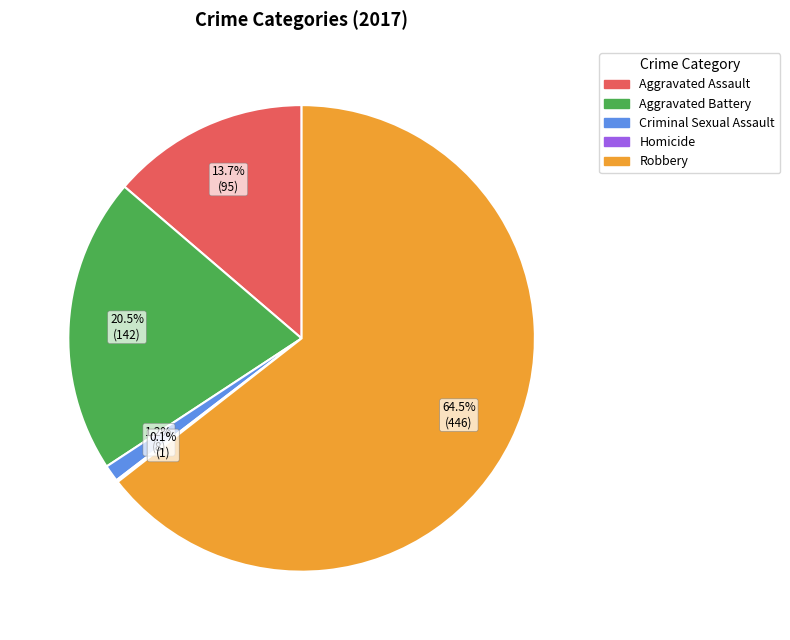

Is it true that Robbery is 79% of the pie?

False